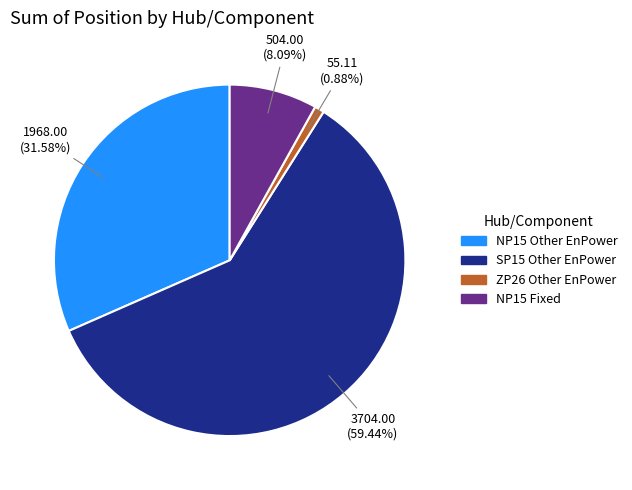

Is there any slice that represents more than half of the pie?

Yes